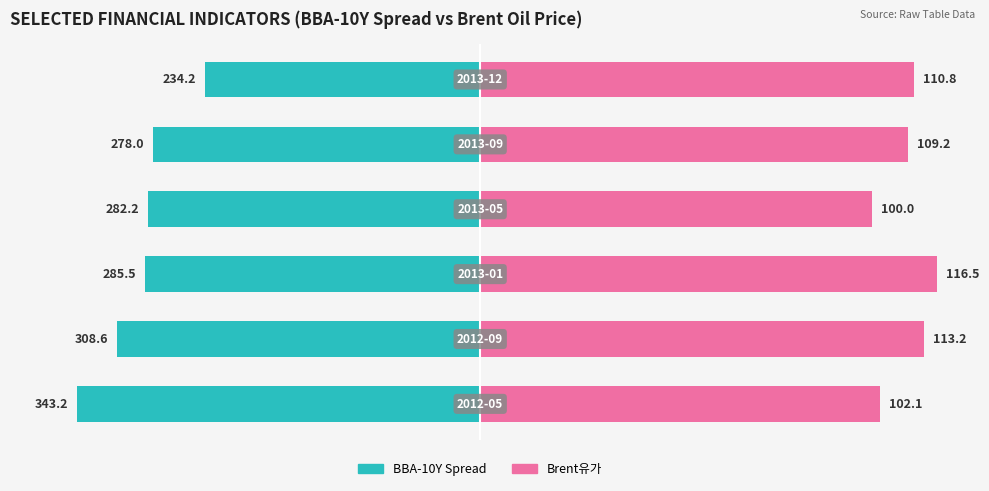

Between 4 and 0, which is larger?

4